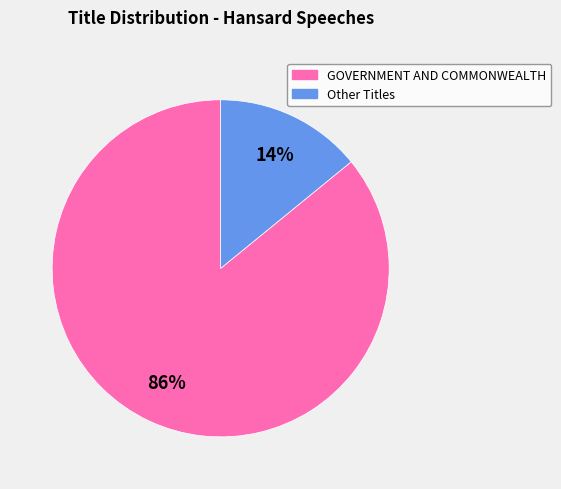

To the nearest percent, what is the difference between the largest and smallest slice percentages?

72%